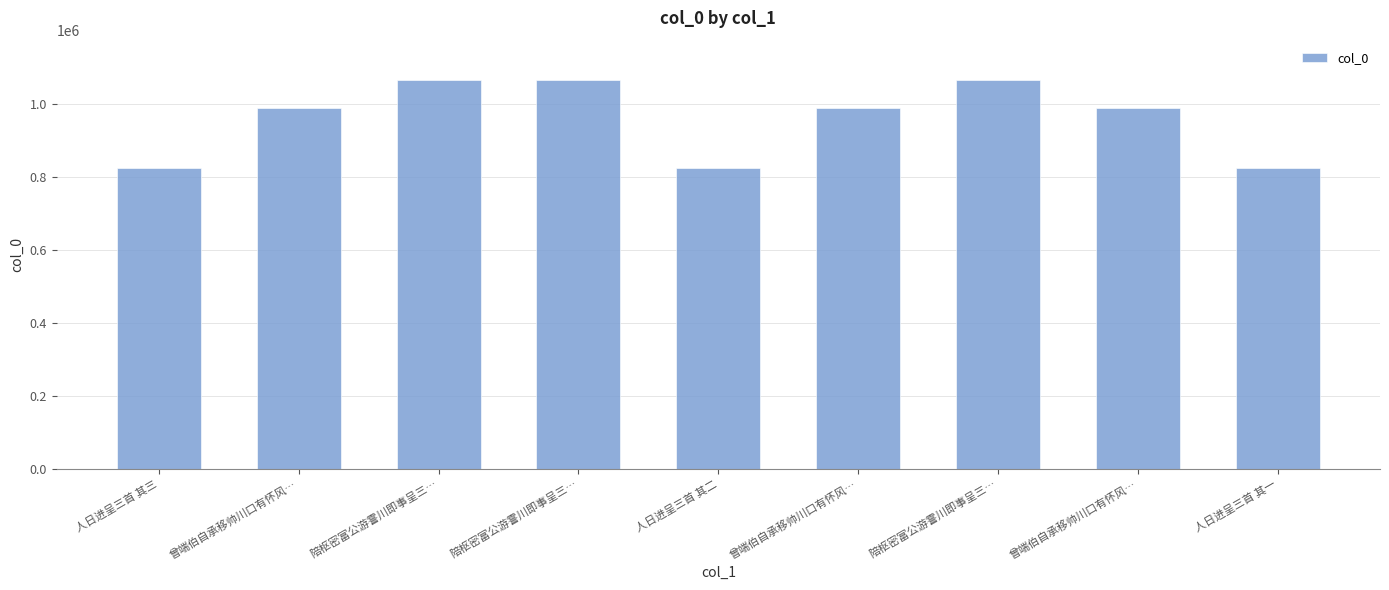

What is the average value?

960715